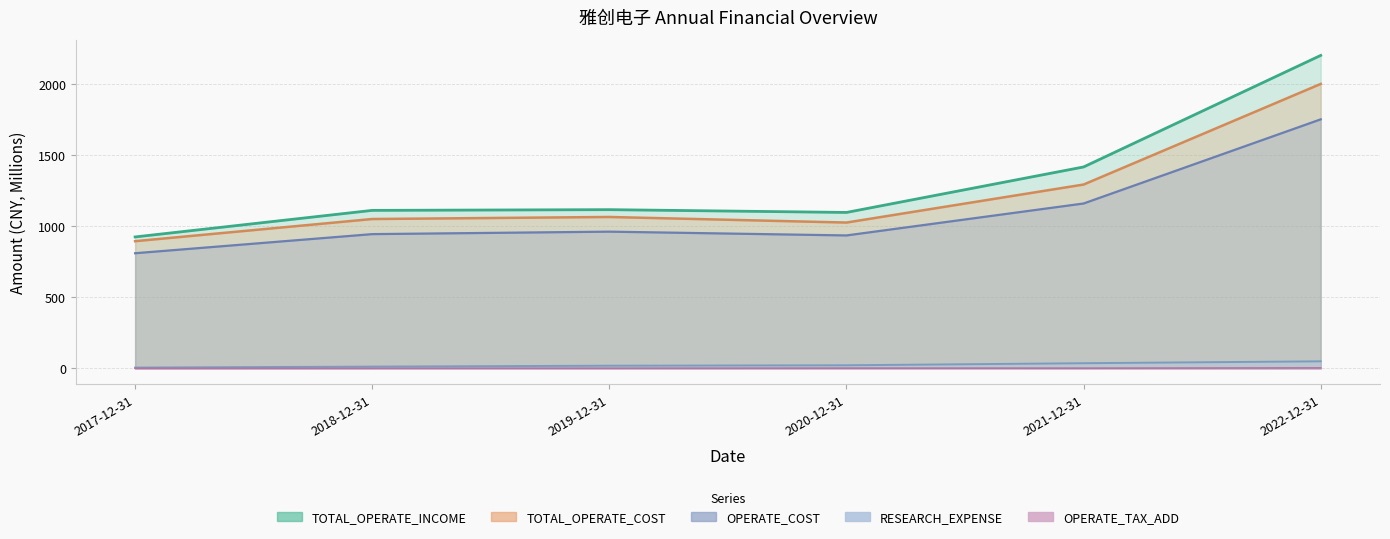

Which series has the widest spread of values?

TOTAL_OPERATE_INCOME